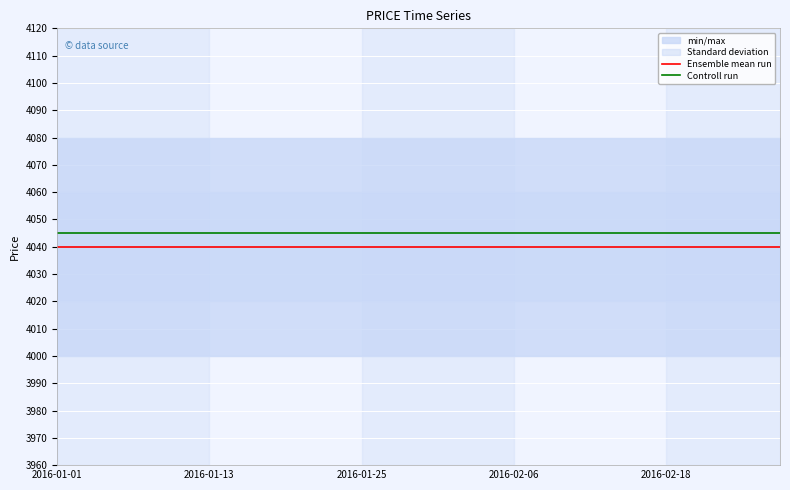

True or false: Controll run and Ensemble mean run intersect in this chart.

False